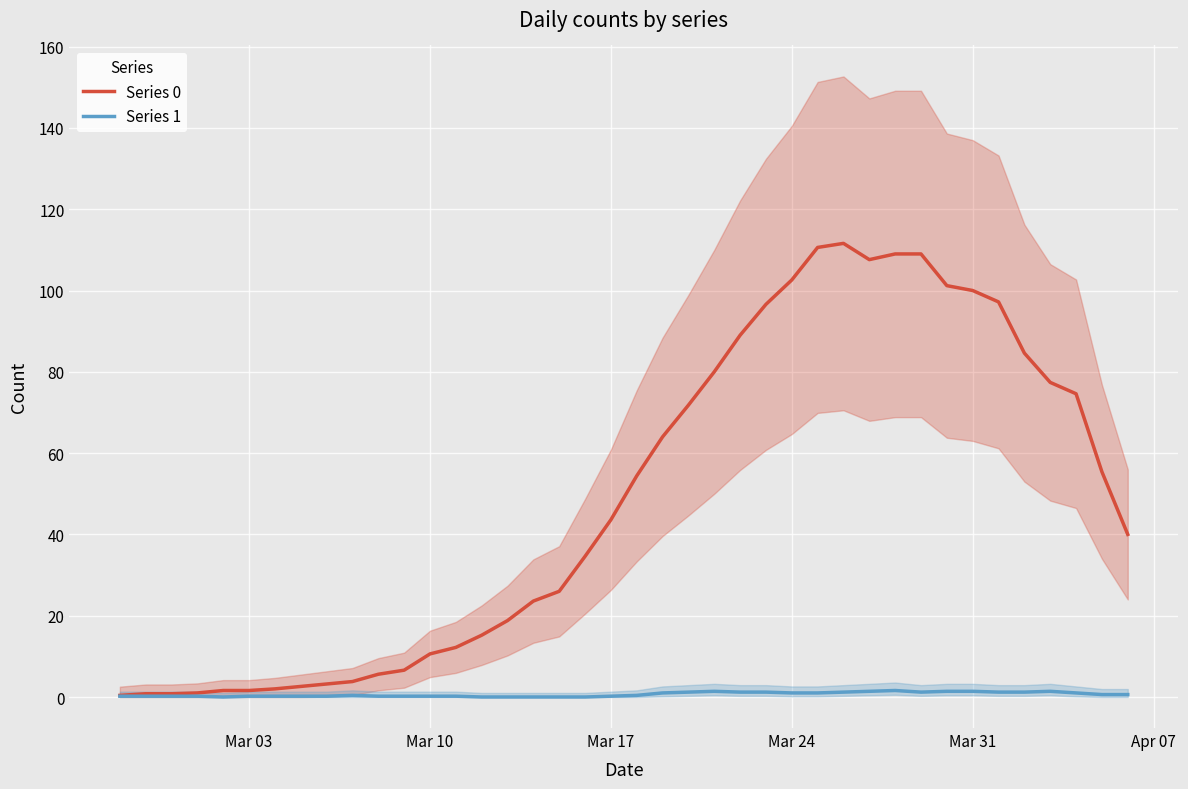

Reading left to right, list all the values displayed in this chart.

Series 0: 0.4	0.8	0.8	1.0	1.6	1.6	2.0	2.6	3.2	3.8	5.6	6.6	10.6	12.2	15.2	18.8	23.6	26.0	34.6	43.6	54.4	64.0	71.8	80.0	89.0	96.6	102.6	110.6	111.6	107.6	109.0	109.0	101.2	100.0	97.2	84.6	77.4	74.6	55.4	40.0
Series 1: 0.2	0.2	0.2	0.2	0.0	0.2	0.2	0.2	0.2	0.4	0.2	0.2	0.2	0.2	0.0	0.0	0.0	0.0	0.0	0.2	0.4	1.0	1.2	1.4	1.2	1.2	1.0	1.0	1.2	1.4	1.6	1.2	1.4	1.4	1.2	1.2	1.4	1.0	0.6	0.6